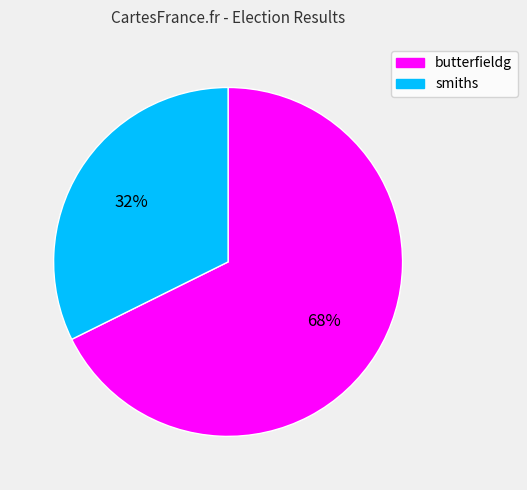

To the nearest percent, what is the average slice percentage?

50%